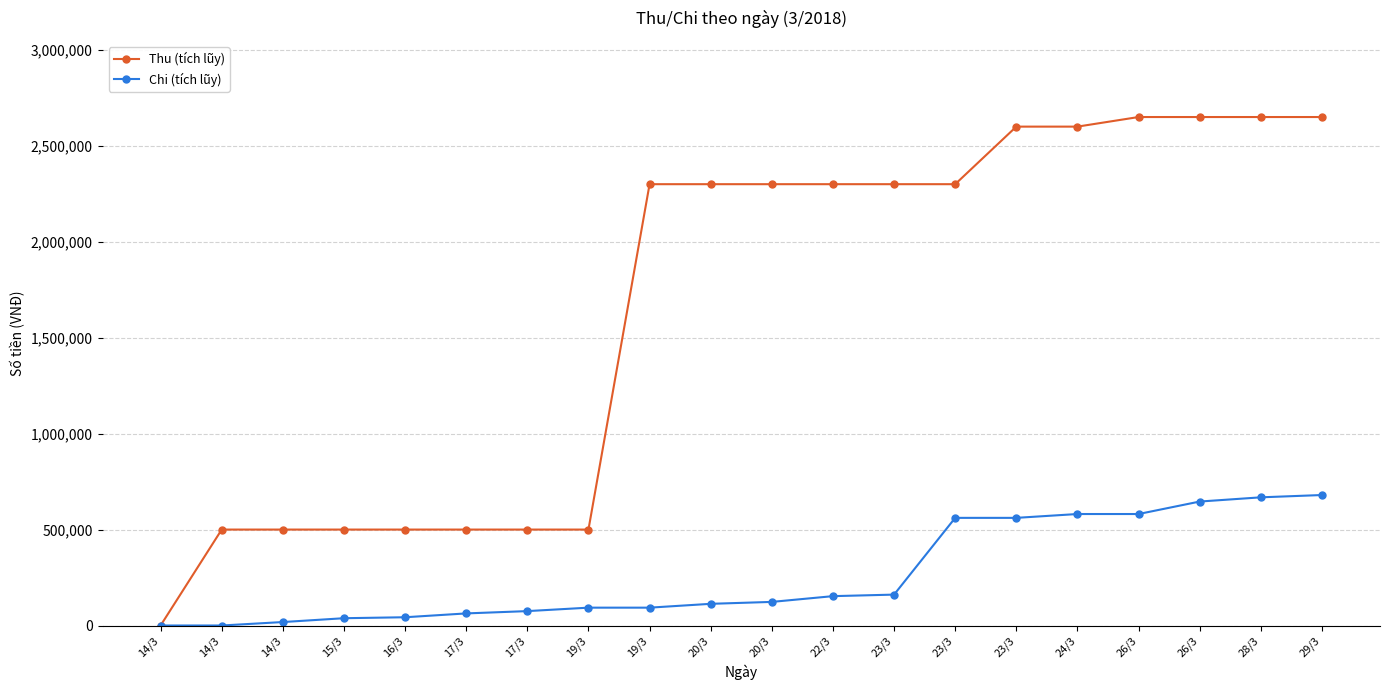

True or false: Chi (tích lũy) has more than 1 interior local peaks.

False